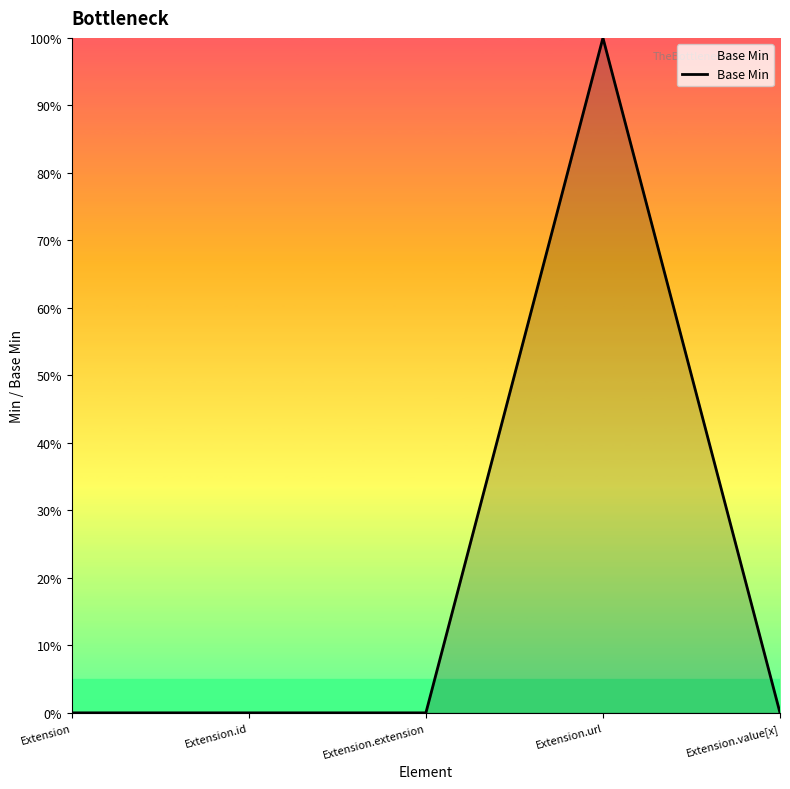

Count the values in the range 0 to 1.

5